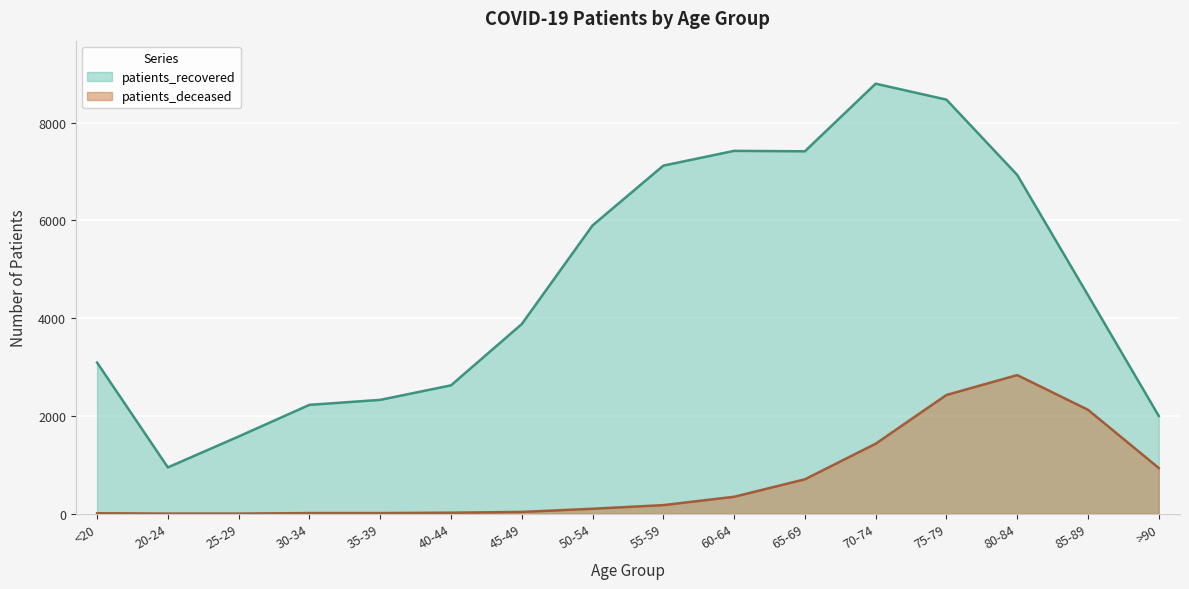

True or false: patients_deceased has more than 0 points higher than both neighbors.

True